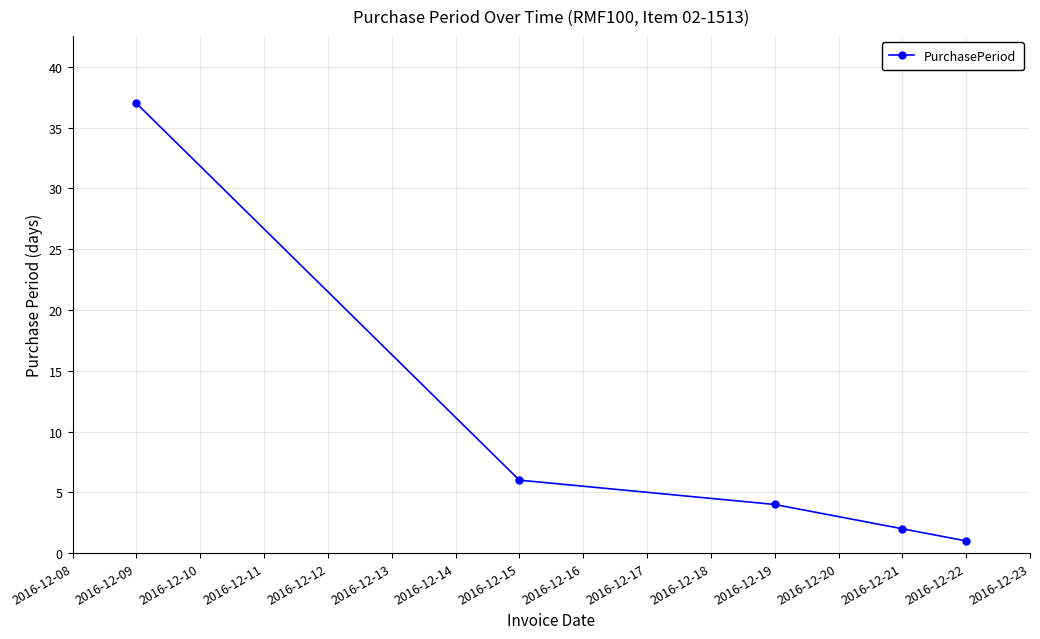

At which label is the value closest to 19?

2016-12-15